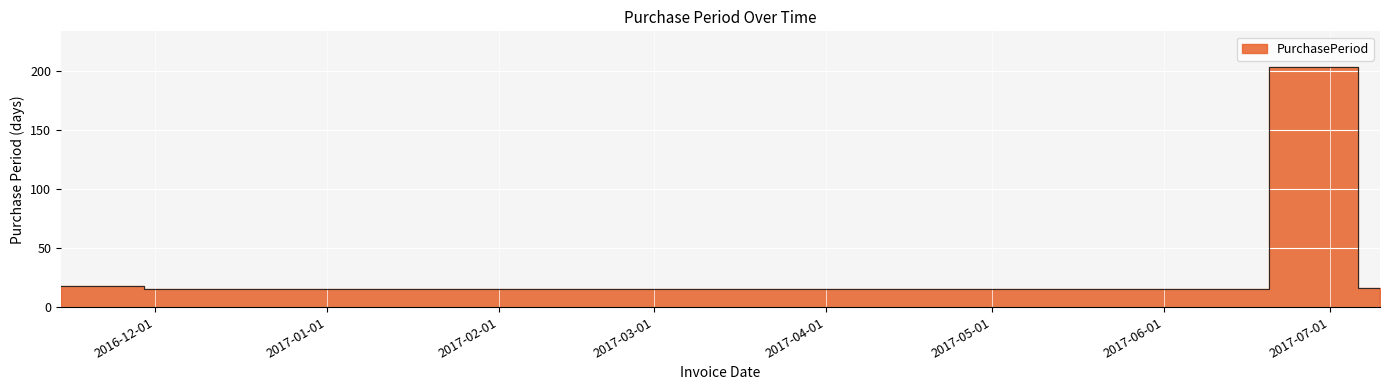

What is the sum of all values?

256